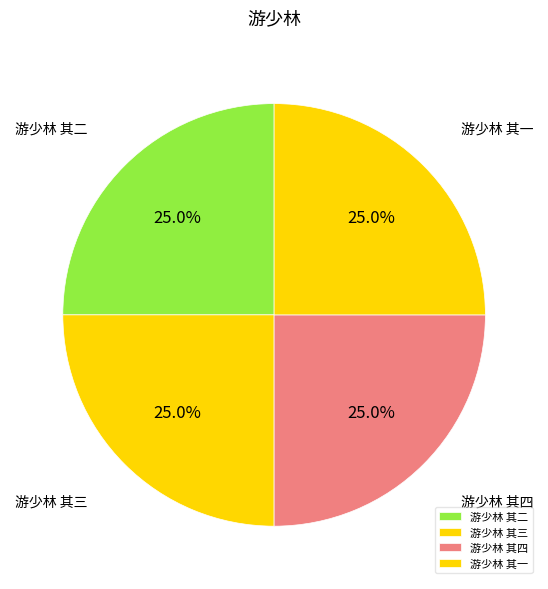

Does 游少林 其一 account for over 50% of the chart?

No